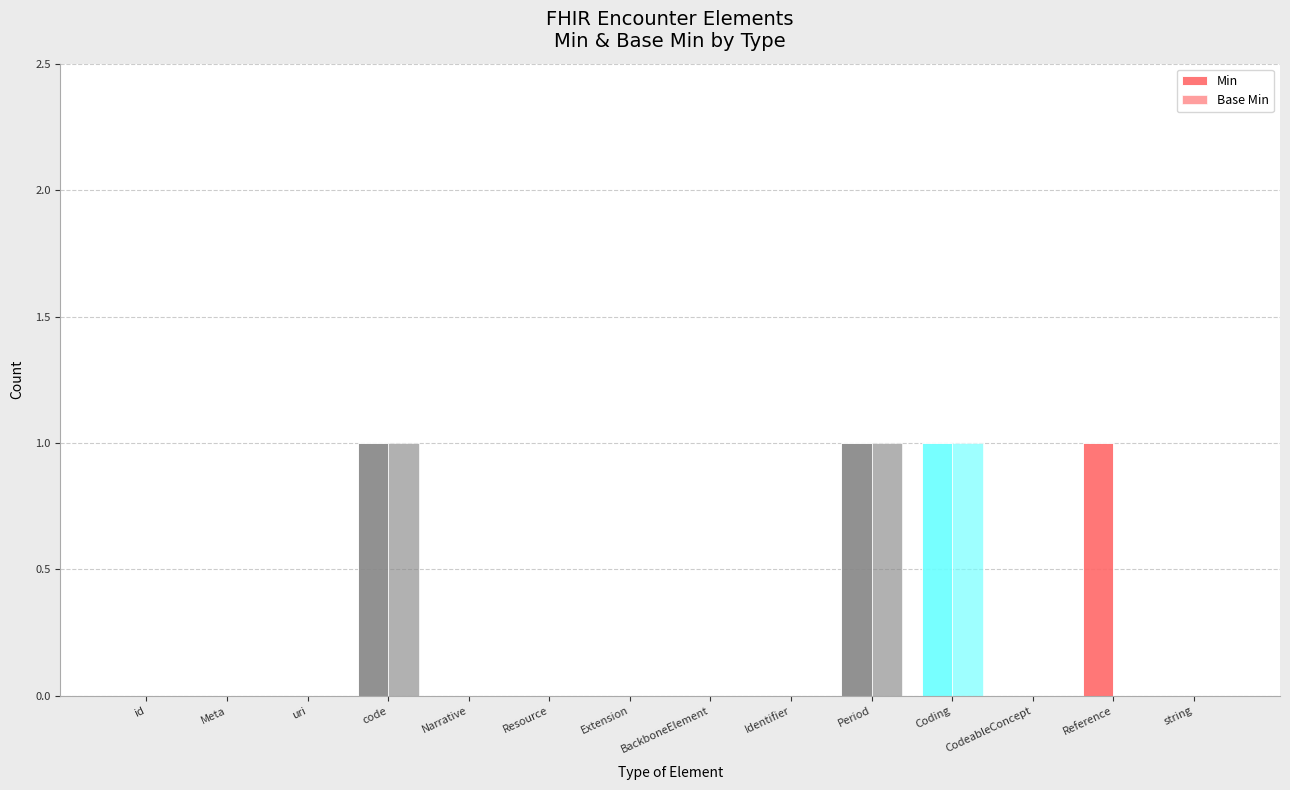

What is the label of the 2nd bar from the left?

Meta